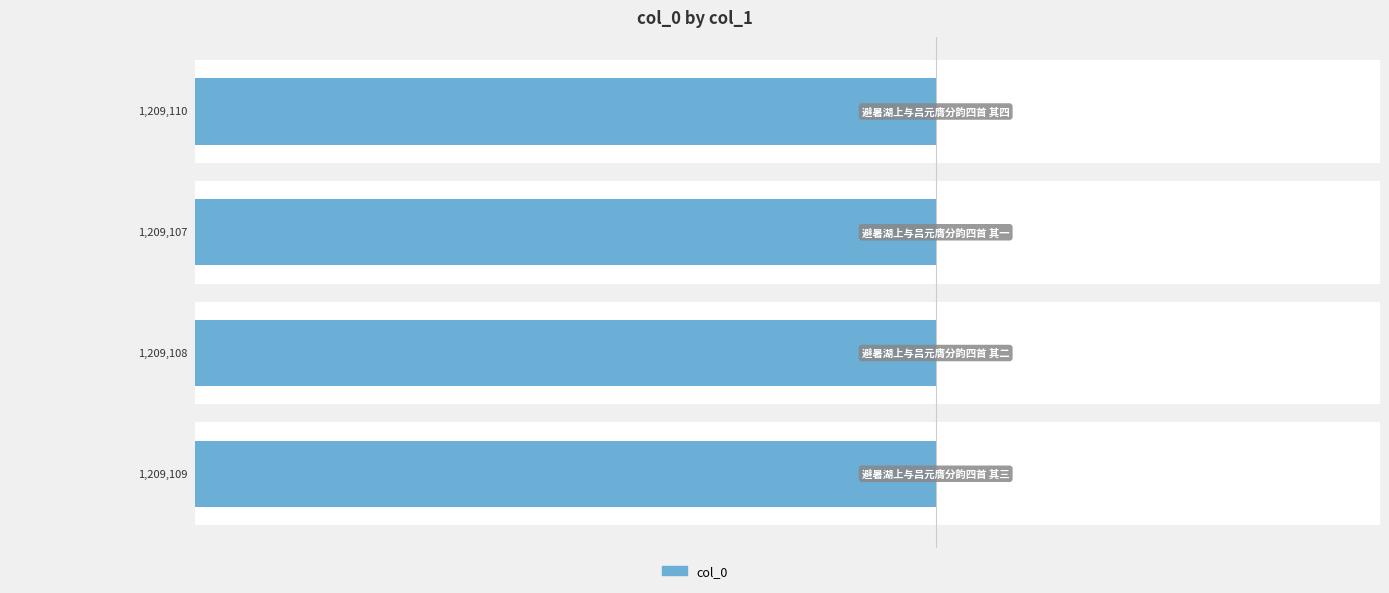

How many values are between -1209109 and -1209107?

3